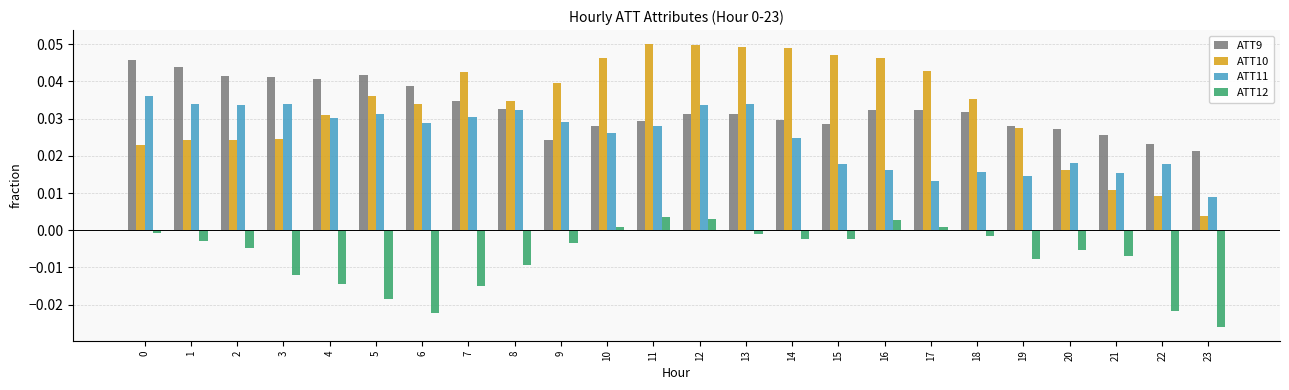

Which category has the lowest value in the ATT9 series?

23